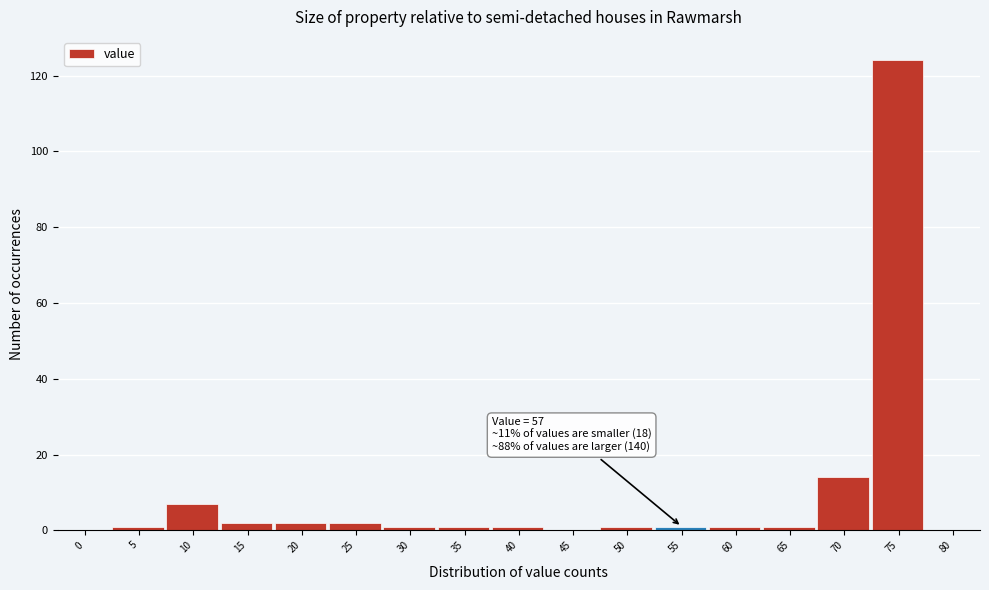

Reading left to right, extract all data points from this chart.

0=0	5=1	10=7	15=2	20=2	25=2	30=1	35=1	40=1	45=0	50=1	55=1	60=1	65=1	70=14	75=124	80=0